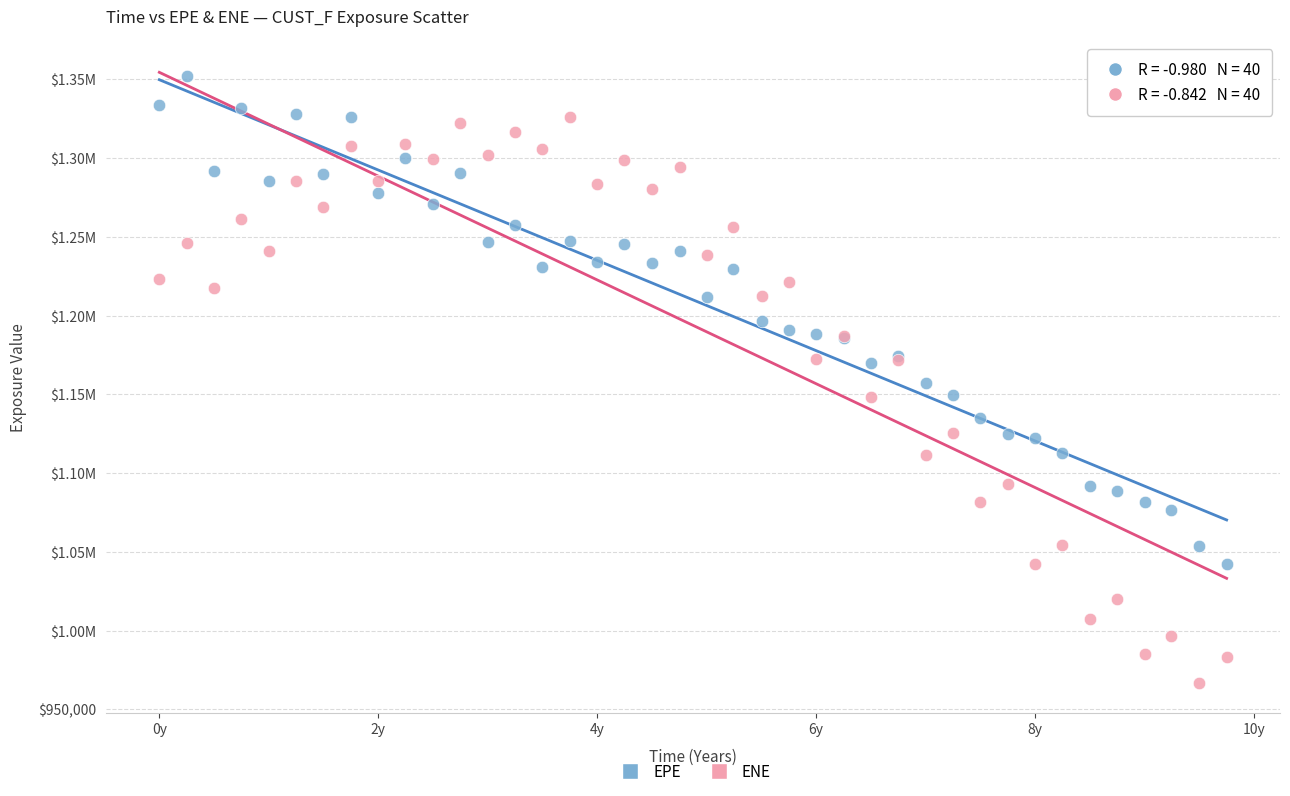

What are all the series names shown in the legend?

EPE, ENE